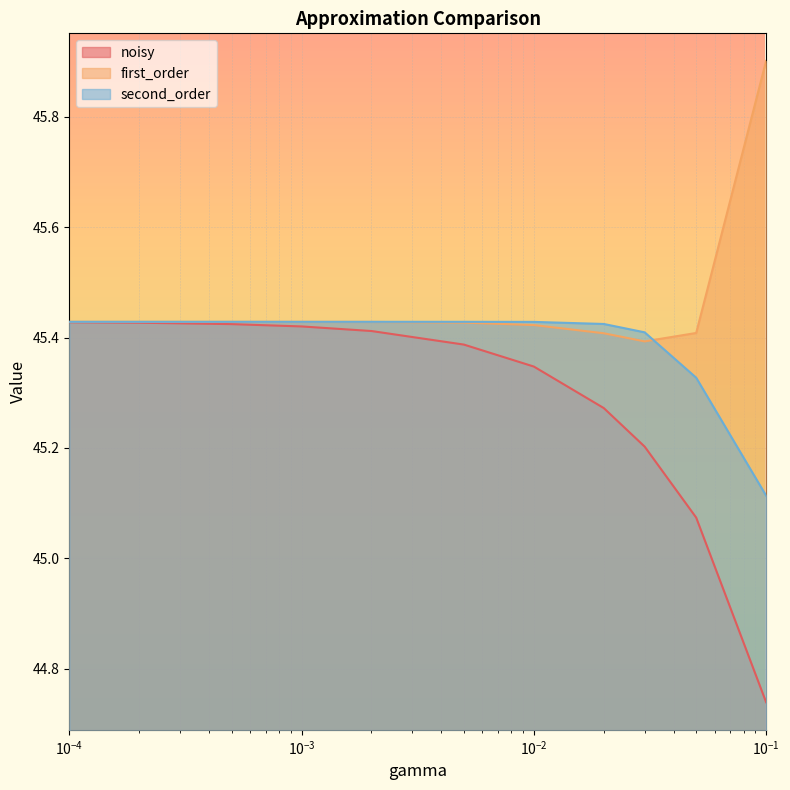

List the series in order of their overall mean, lowest first.

noisy, second_order, first_order